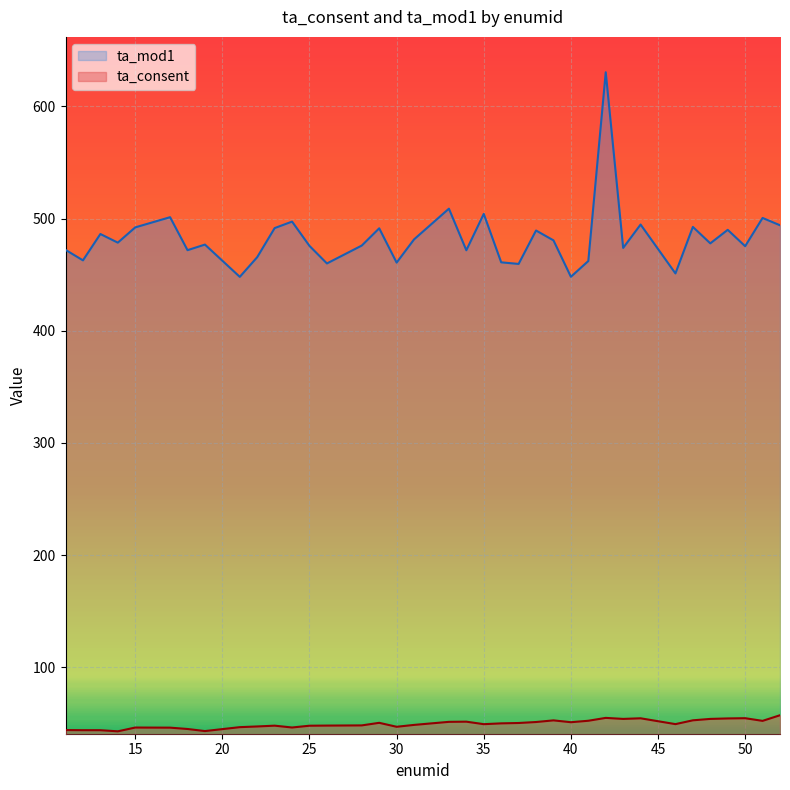

Rank the series by their maximum value, from highest to lowest.

ta_mod1, ta_consent